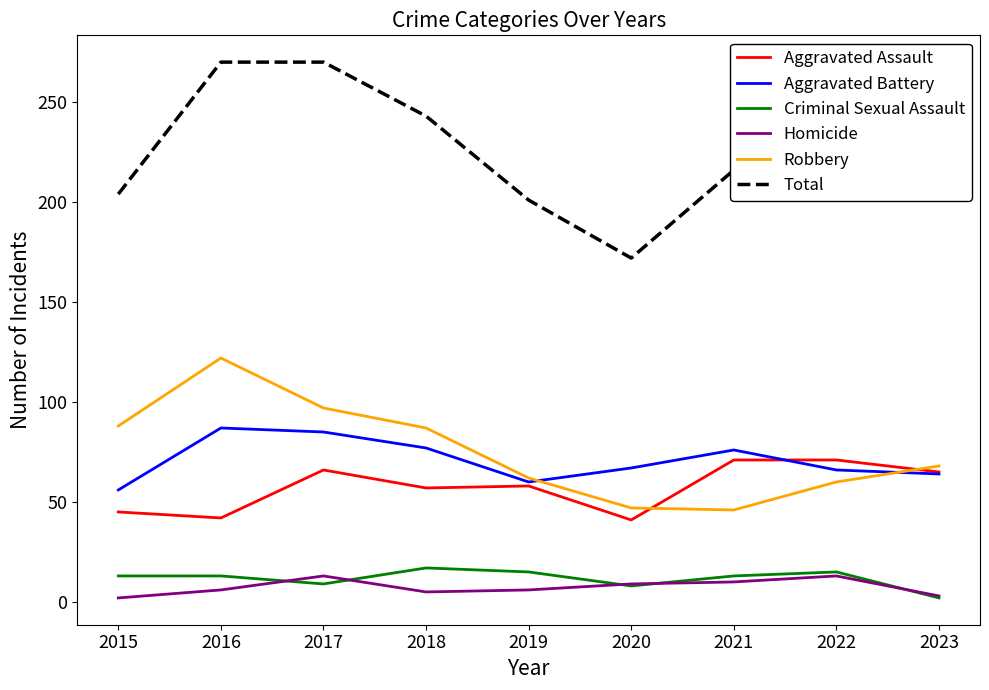

Which category has the lowest value in the Aggravated Battery series?

2015